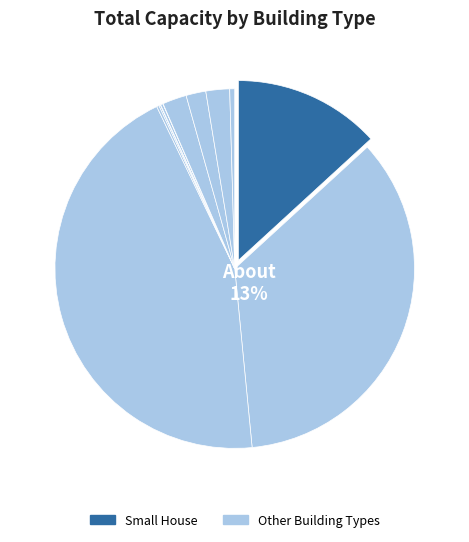

To the nearest percent, what is the difference between the largest and smallest slice percentages?

44%